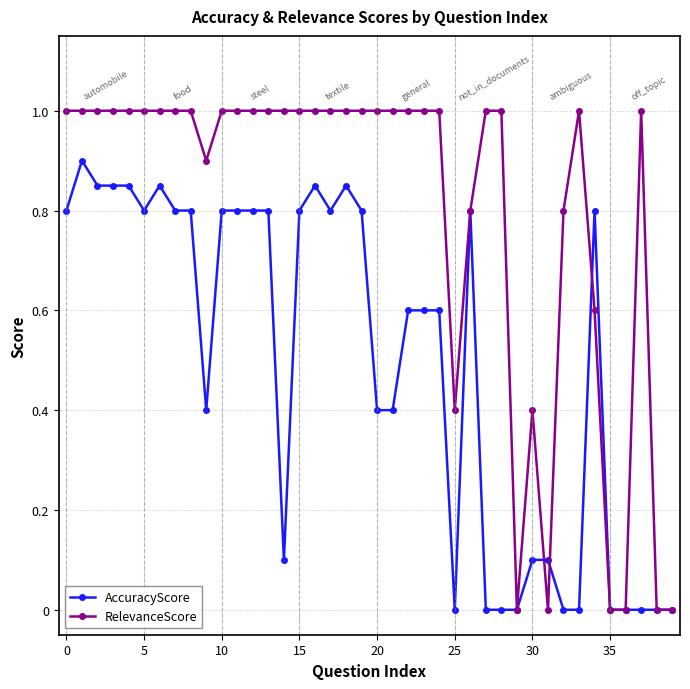

Which series has the largest total across all categories?

RelevanceScore